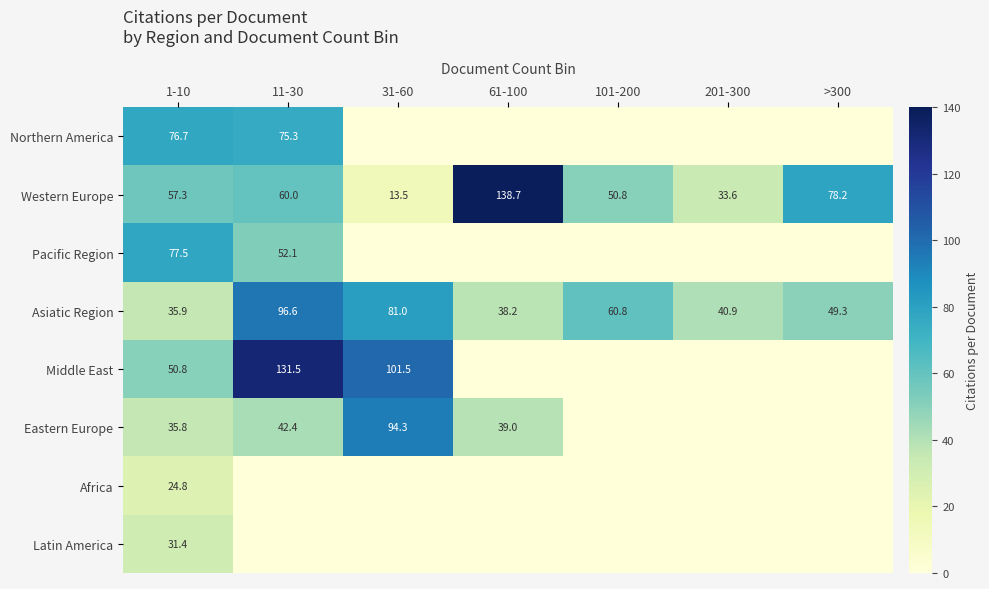

What is the total value across all series at 101-200?

111.5